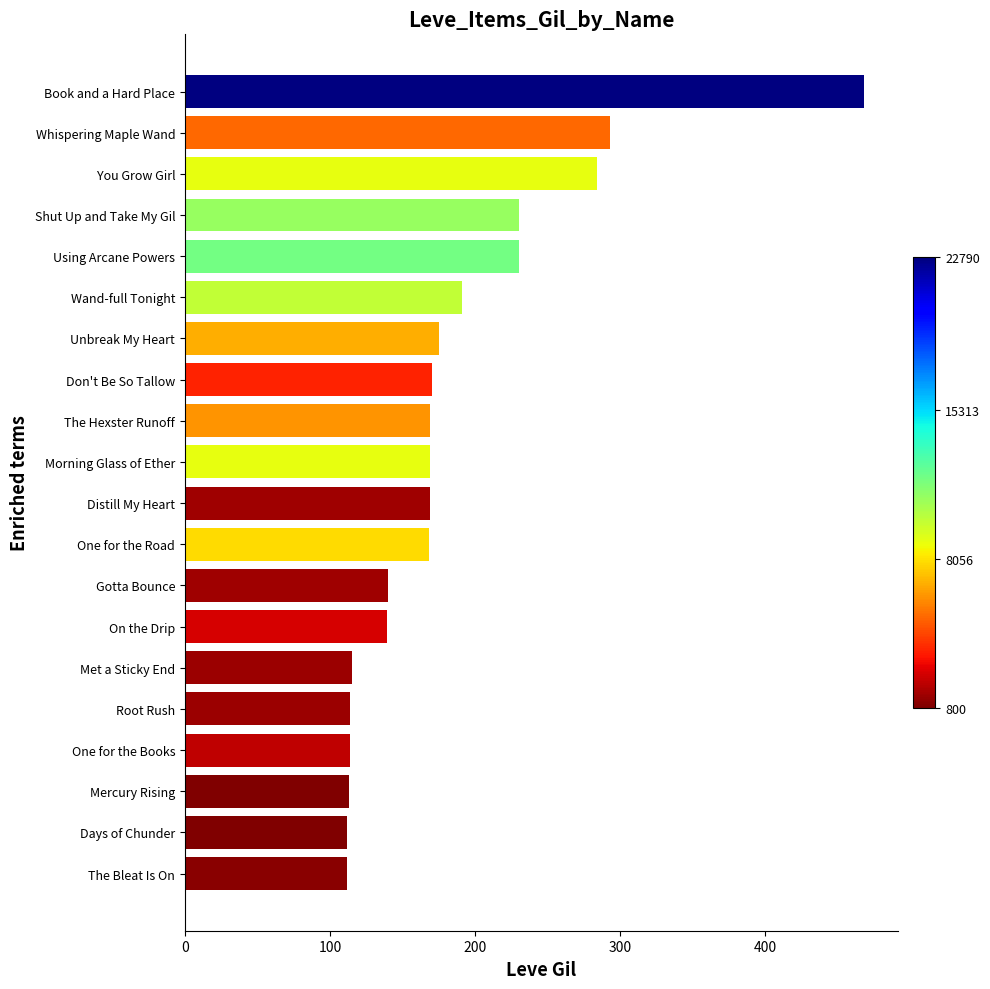

The value at Distill My Heart is 169. True or false?

True